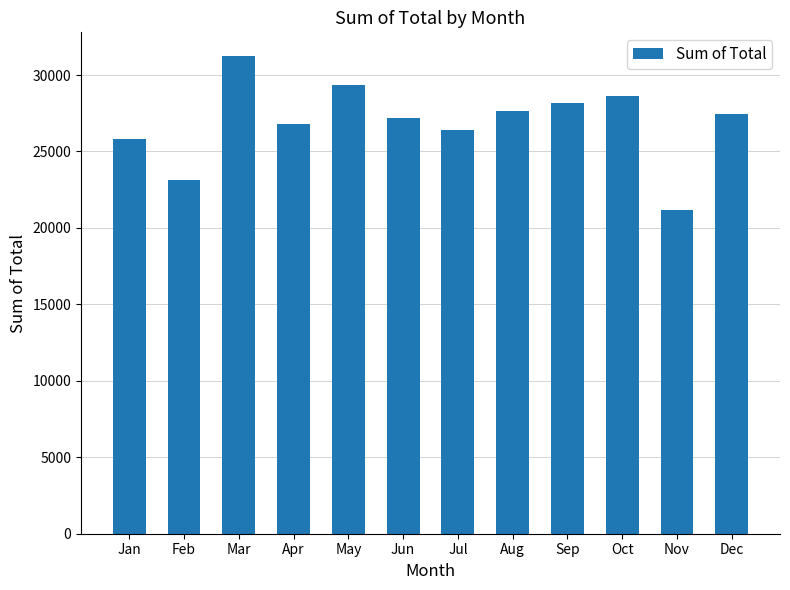

What is the ratio of the value at Sep to the value at Aug?

1.0